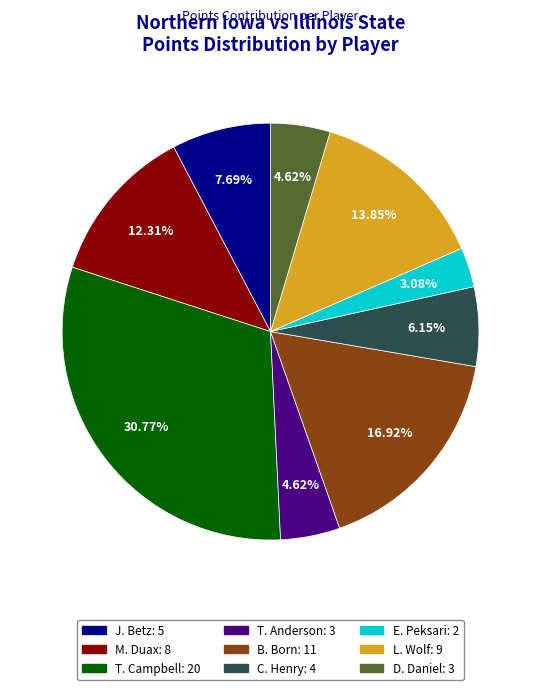

To the nearest percent, what percentage of the pie is C. Henry?

6%